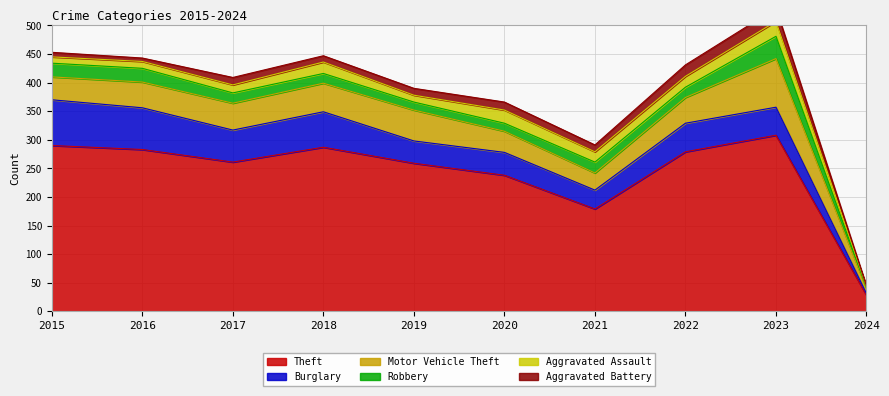

Which series changed the most between 2019 and 2023?

Theft